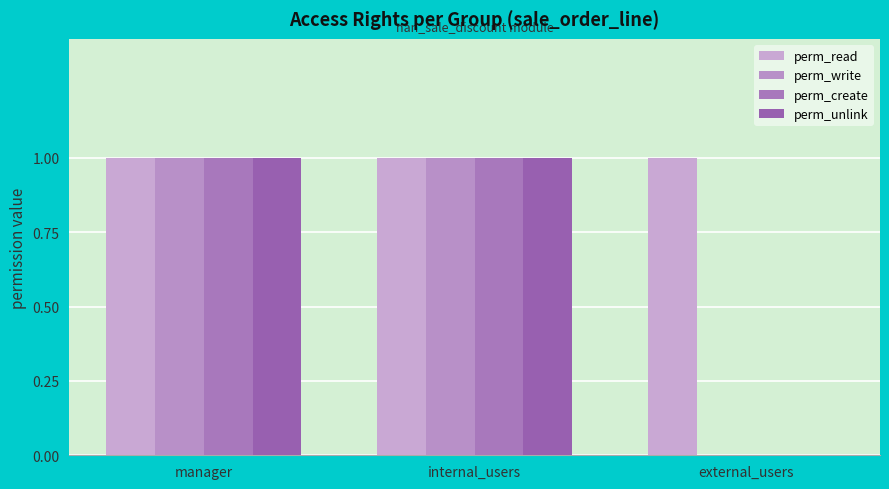

Are the bars grouped side by side (vs. stacked)?

Yes